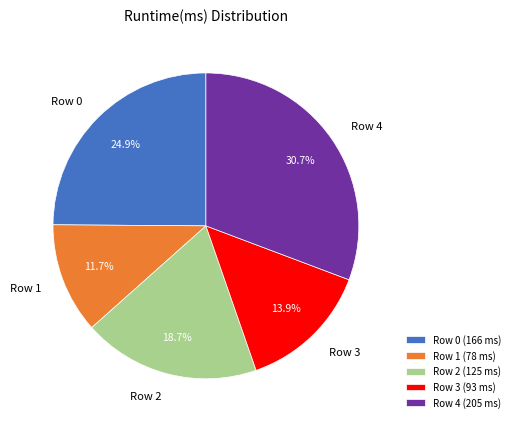

Does any single category account for the majority?

No